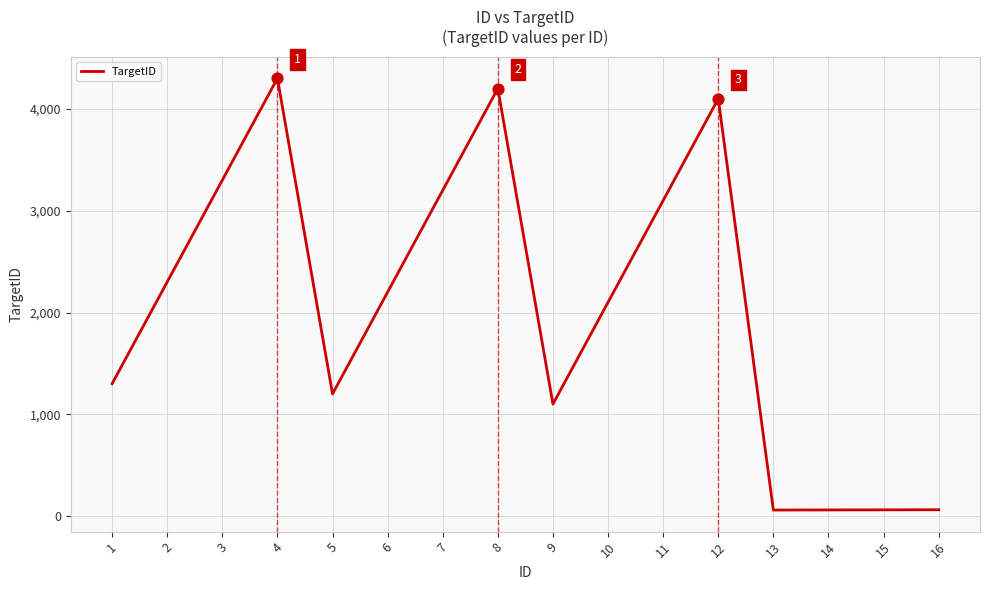

What is the ratio of the value at 14 to the value at 5?

0.1